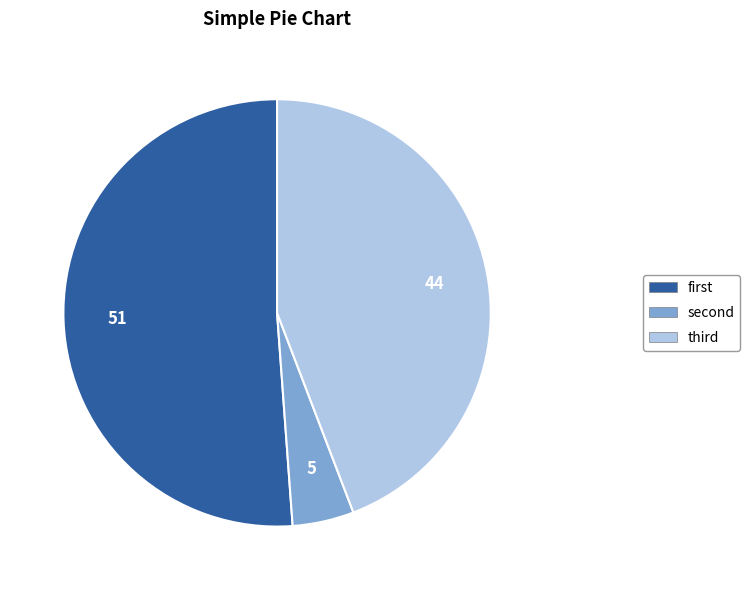

Which category has the biggest portion of the pie?

first